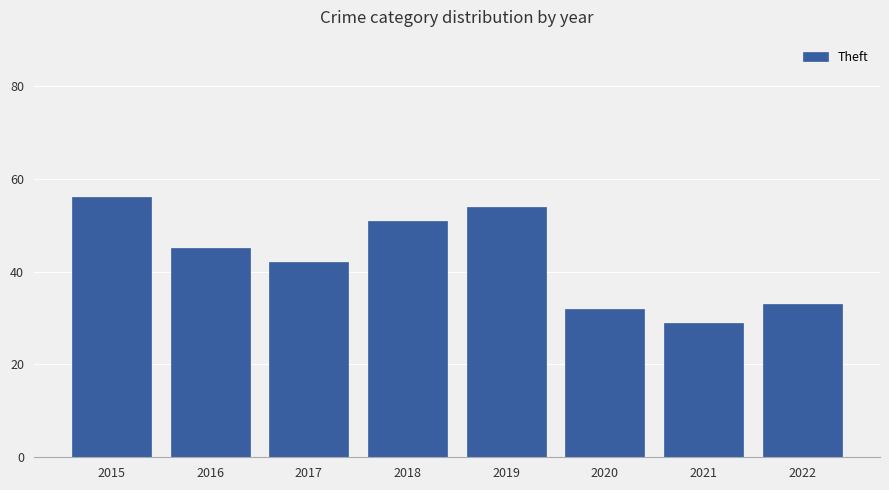

What is the value of the 4th bar from the left?

51